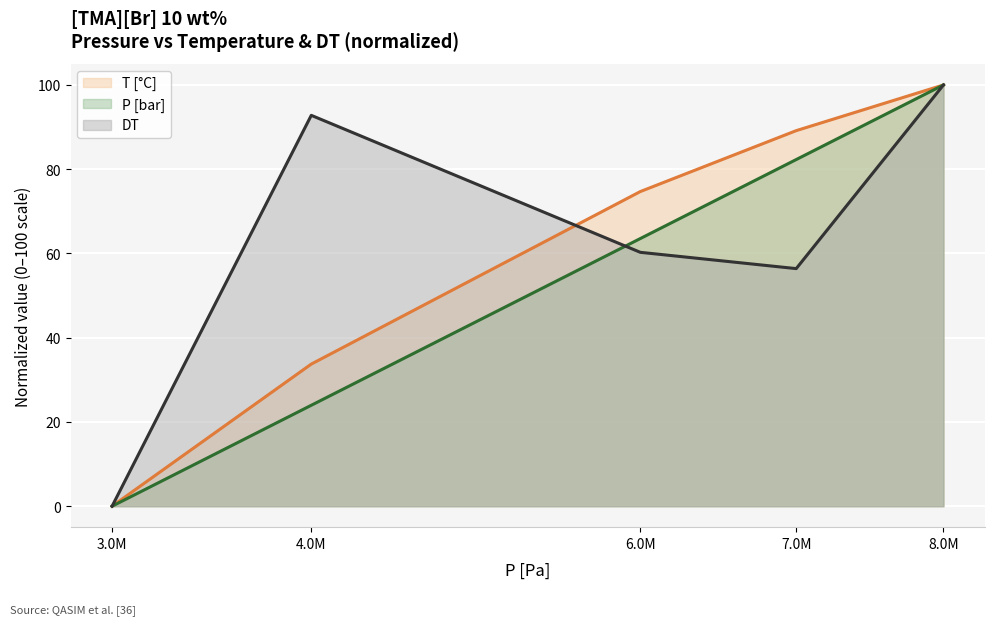

True or false: P [bar] (line) and T [°C] (line) cross at least once.

False